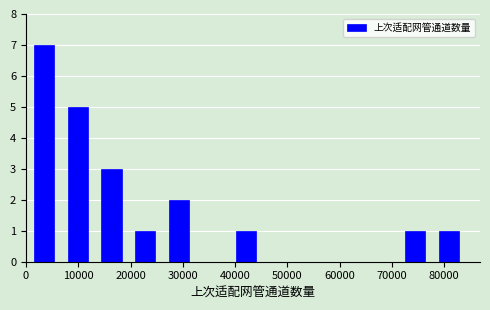

Reading left to right, transcribe this chart: for each bar, give the range it covers on the x-axis and its height. Neither the bar edges nor the heights are printed on the chart, so give them approximately, as read against the axes.

0 to 7000: 7
7000 to 13000: 5
13000 to 20000: 3
20000 to 26000: 1
26000 to 32000: 2
32000 to 39000: 0
39000 to 45000: 1
45000 to 52000: 0
52000 to 58000: 0
58000 to 65000: 0
65000 to 71000: 0
71000 to 78000: 1
78000 to 84000: 1